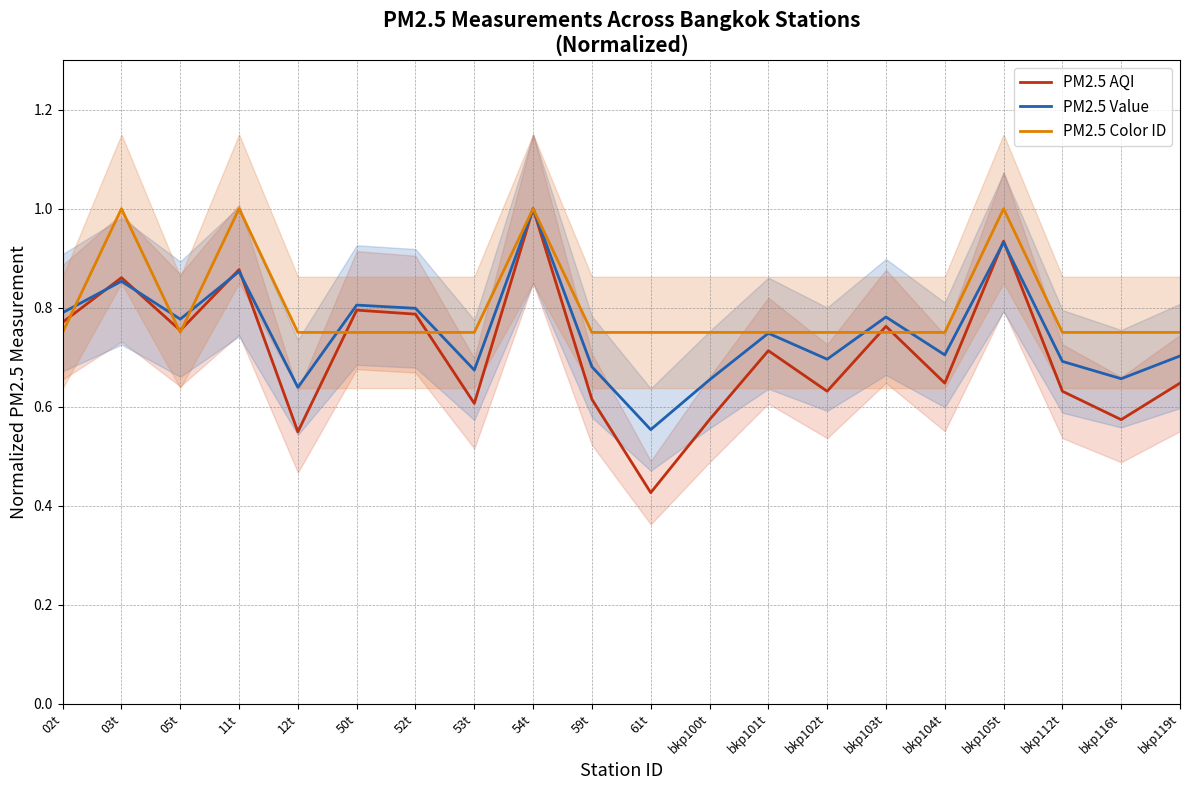

Count the PM2.5 Color ID values in the range 0 to 1.

20